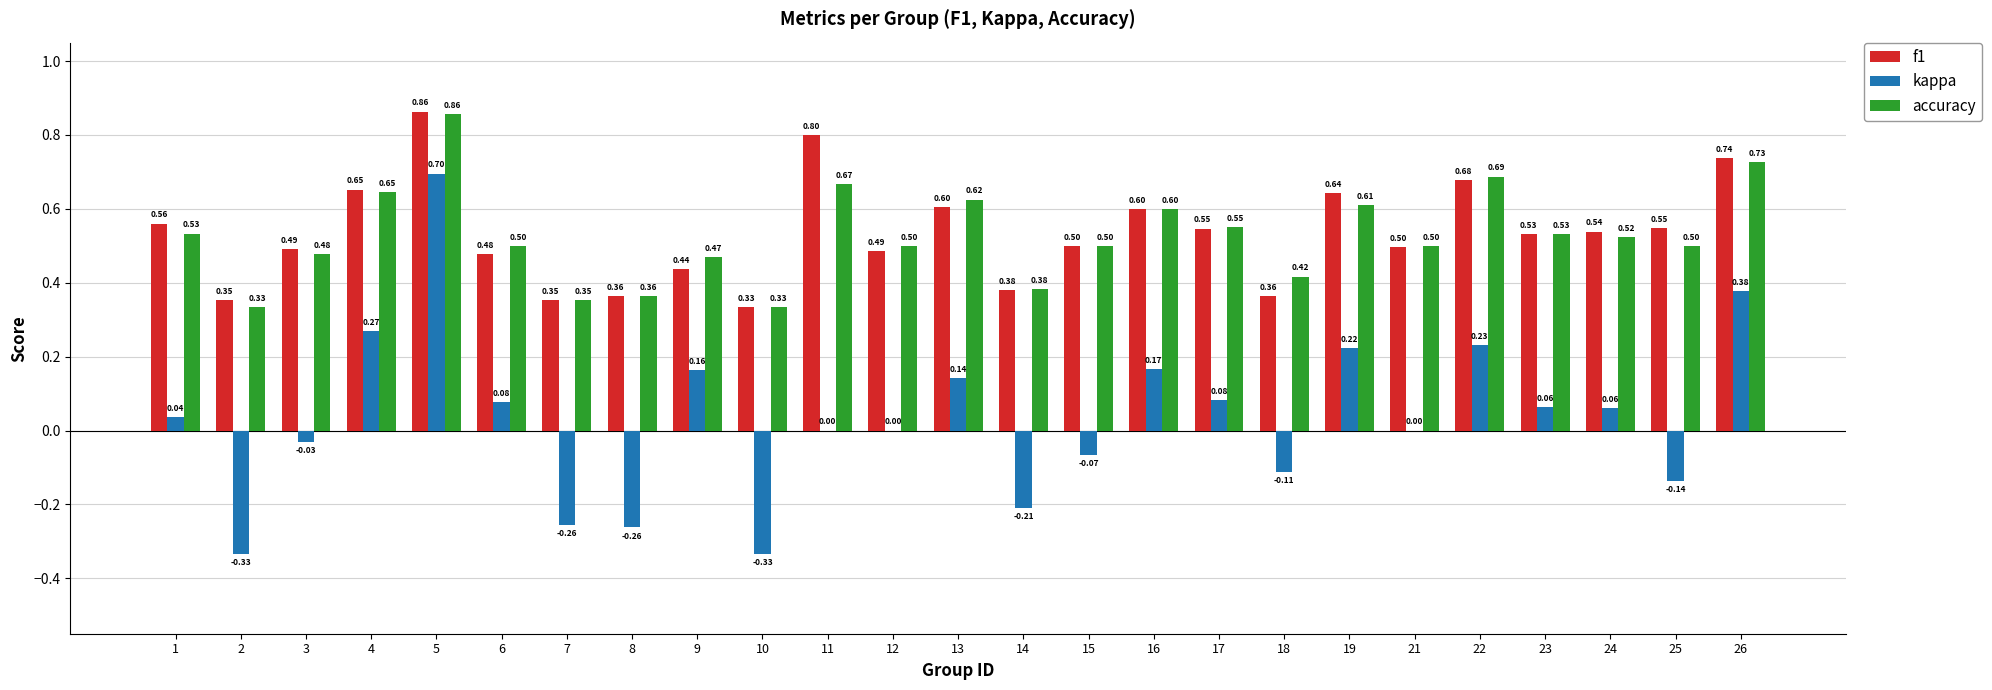

Are the bars grouped side by side (vs. stacked)?

Yes